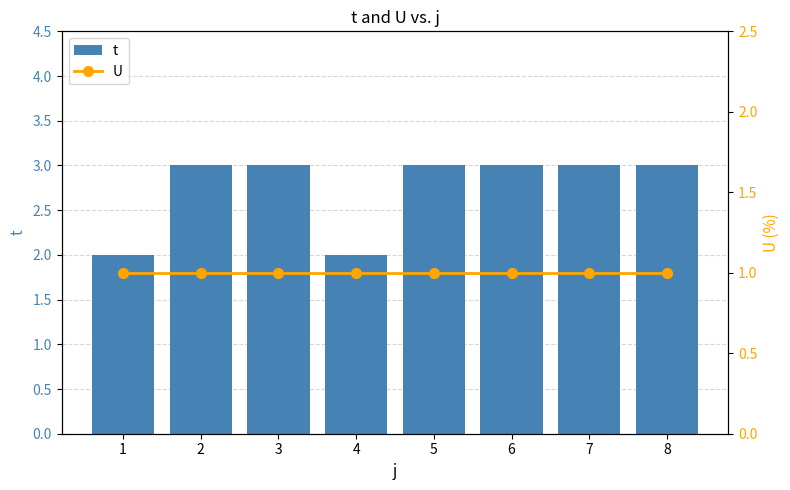

Which category has the lowest value in the U series?

1